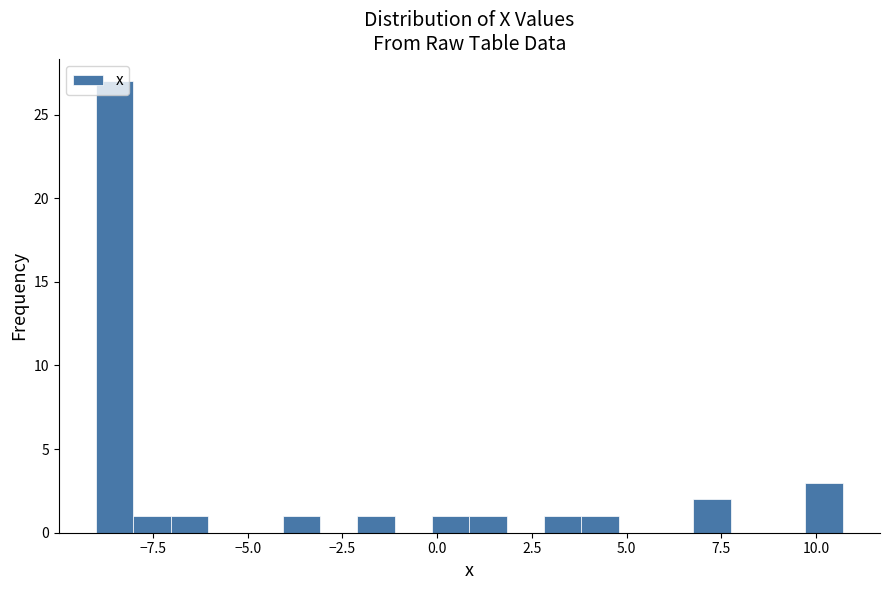

Read against the x-axis, roughly where is the centre of the tallest bar?

-8.5